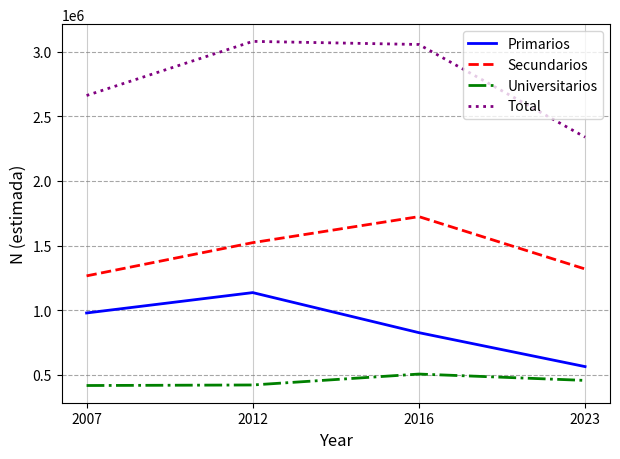

True or false: Total and Primarios cross at least once.

False